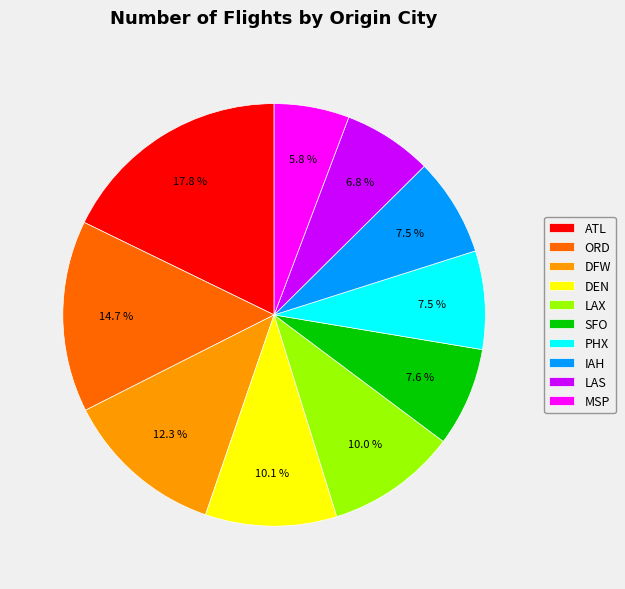

Which slice is the smallest?

MSP